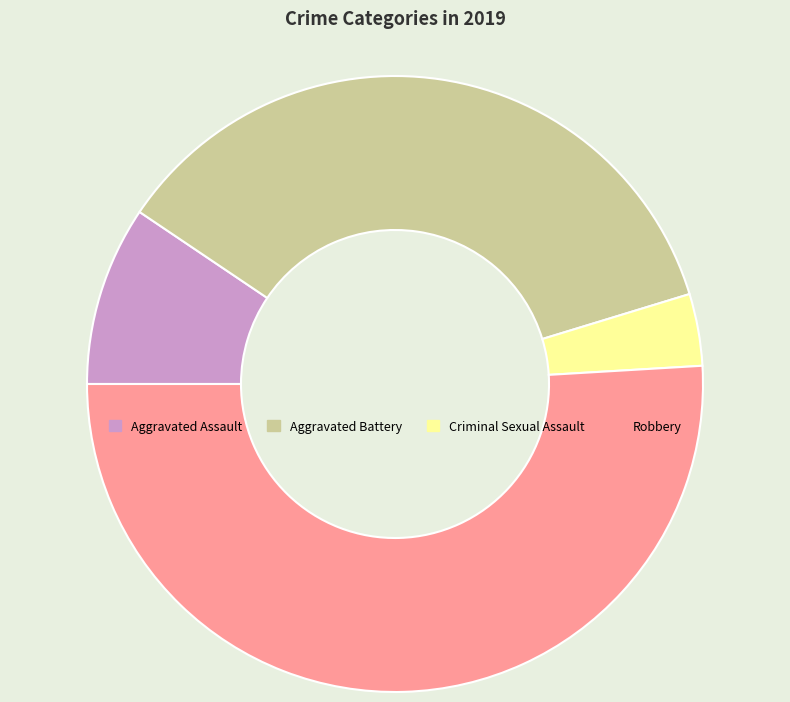

What is the ratio of the value at Criminal Sexual Assault to the value at Aggravated Assault?

0.4